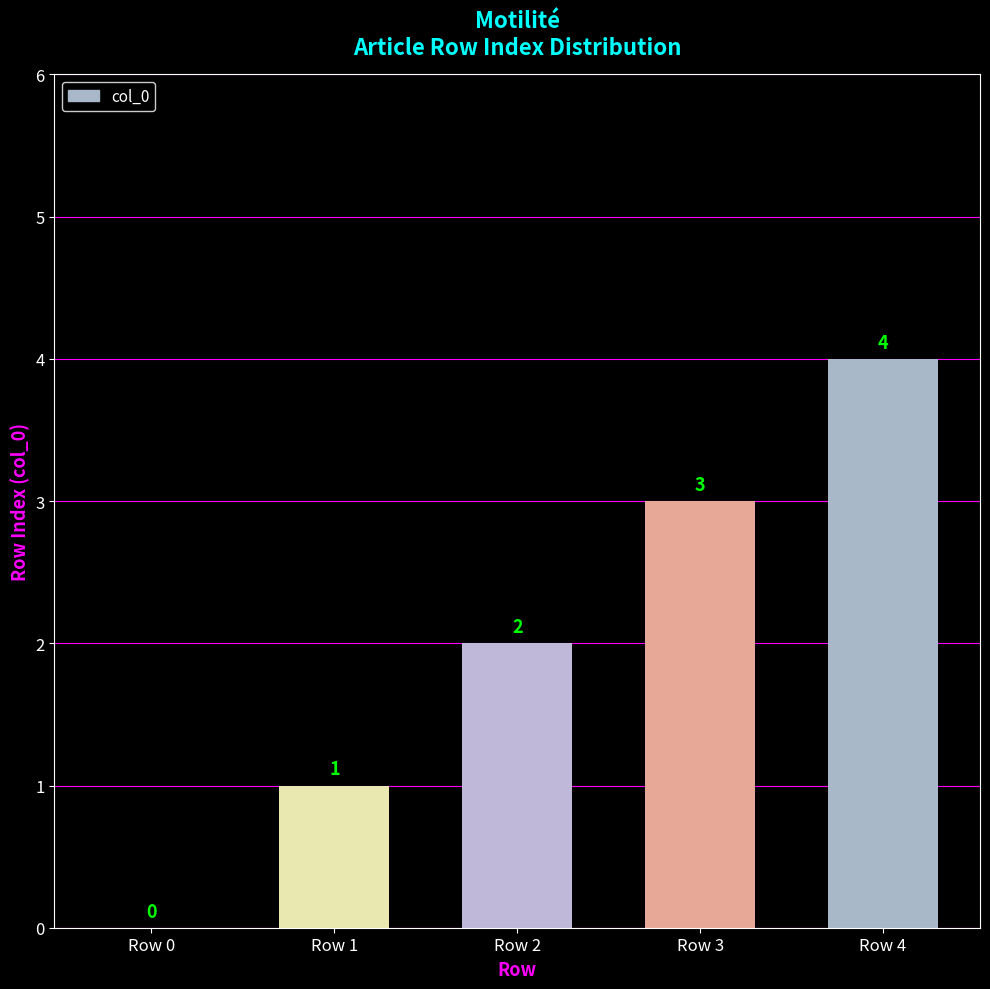

True or false: the data shows 0 at Row 0.

True